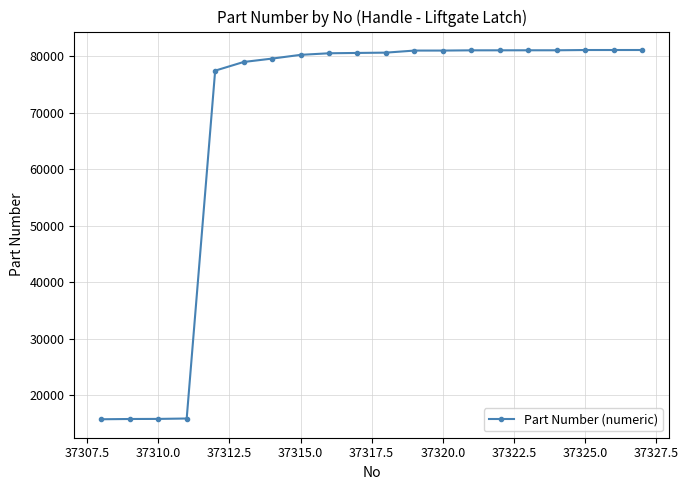

What is the value of the 15th point from the left?

81067